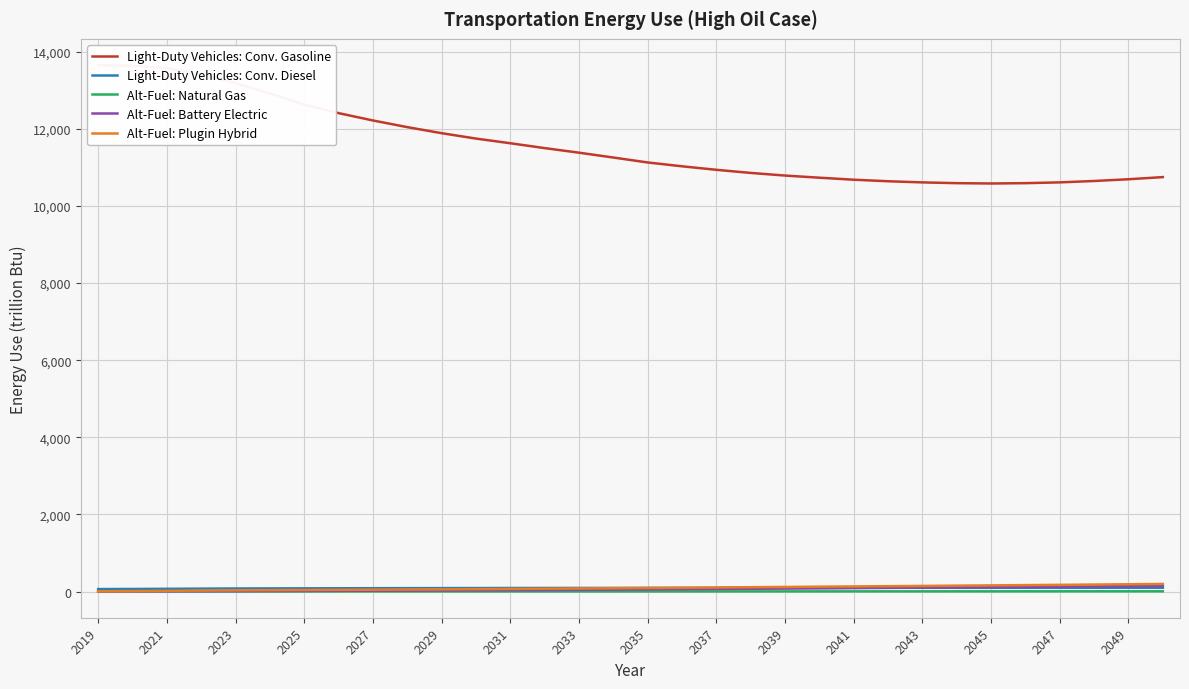

True or false: Alt-Fuel: Battery Electric has a value of 4.8 at 2019.

True